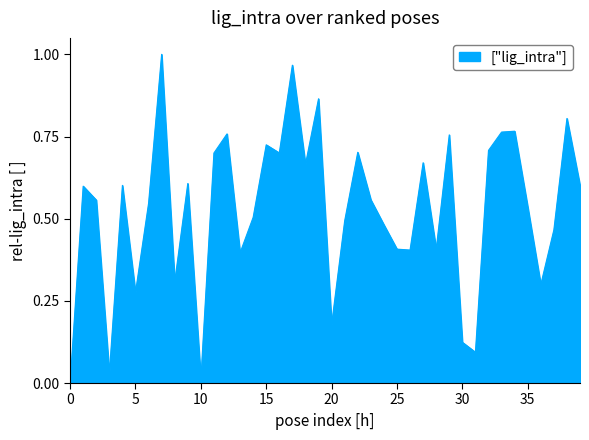

Does the chart have visible grid lines?

No